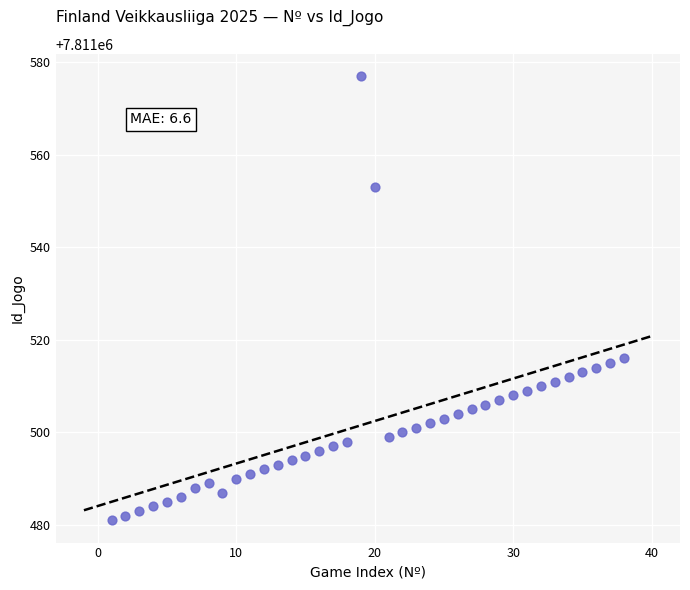

What is the range of X values (max minus min)?

37